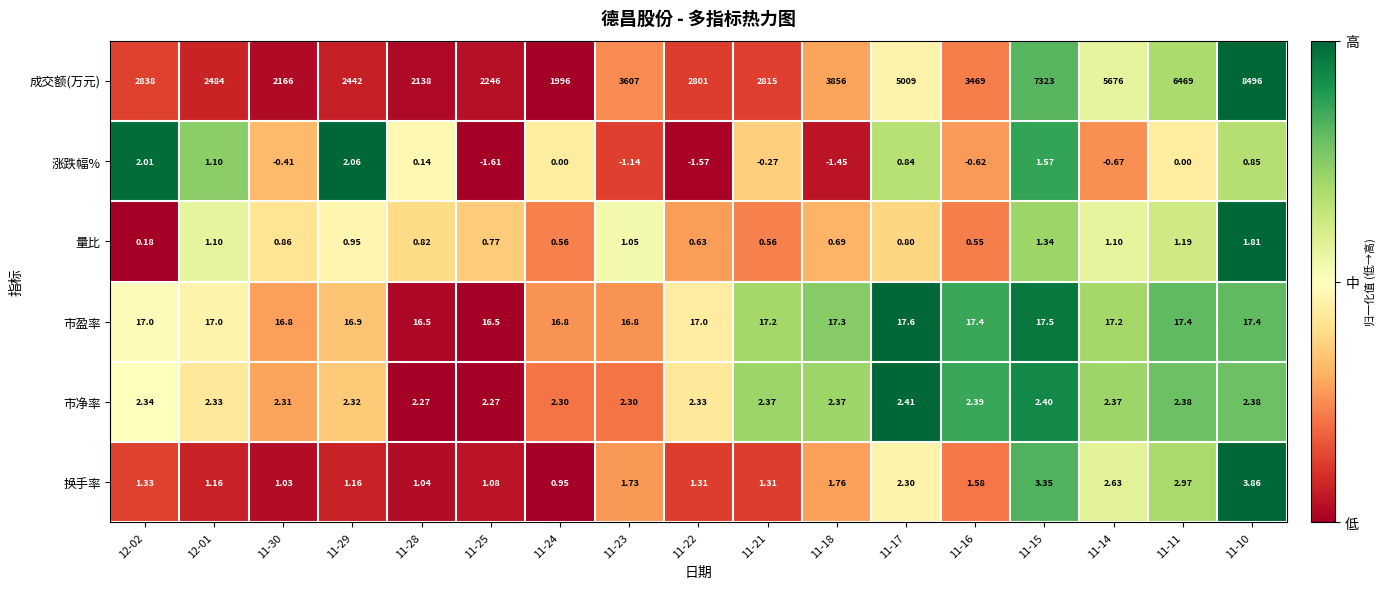

At 11-24, list the series in order from smallest to largest.

涨跌幅%, 量比, 换手率, 市净率, 市盈率, 成交额(万元)